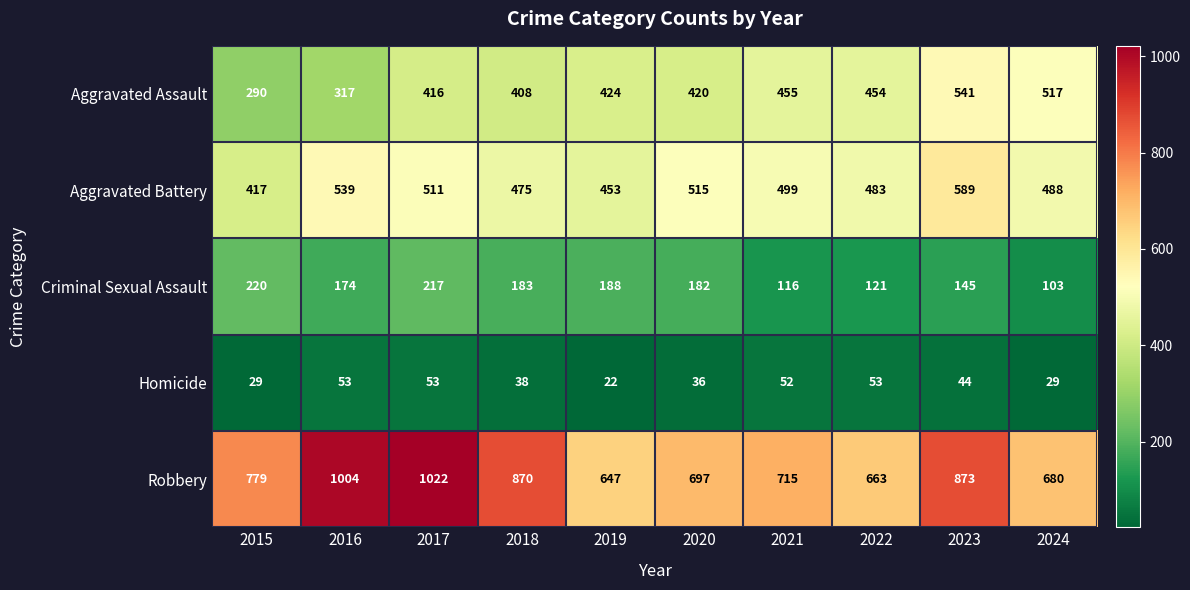

Which category has the highest value across all series?

2017